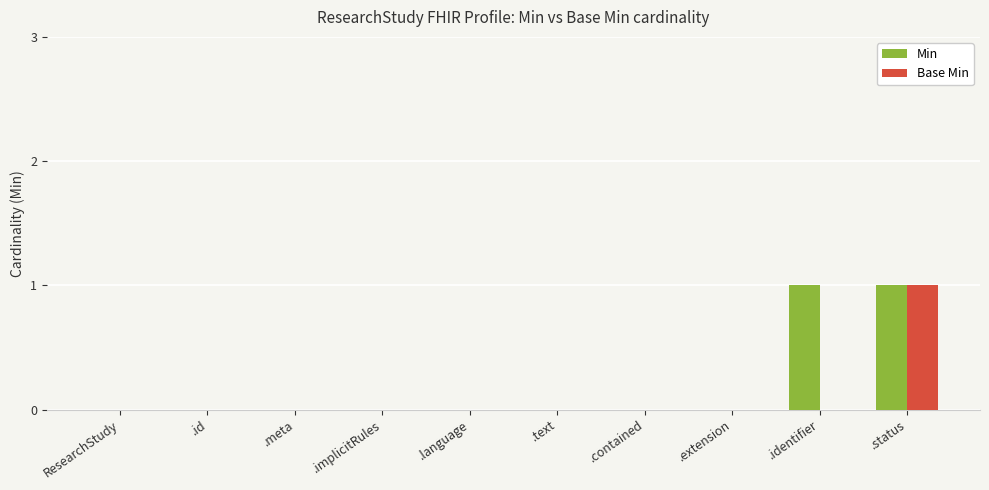

What is the greatest value displayed?

1